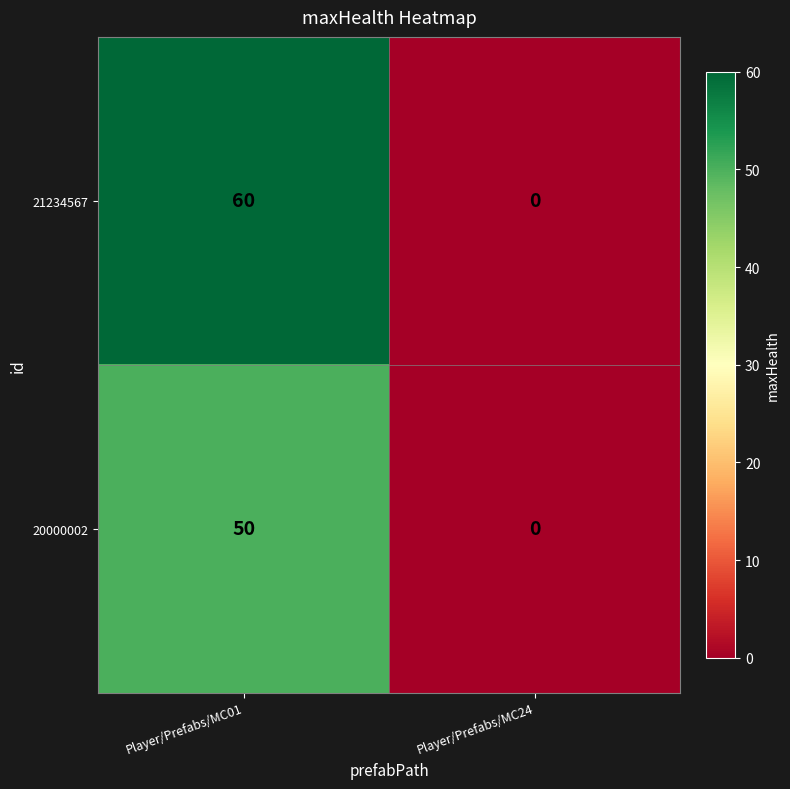

At which category is the sum across all series the highest?

Player/Prefabs/MC01